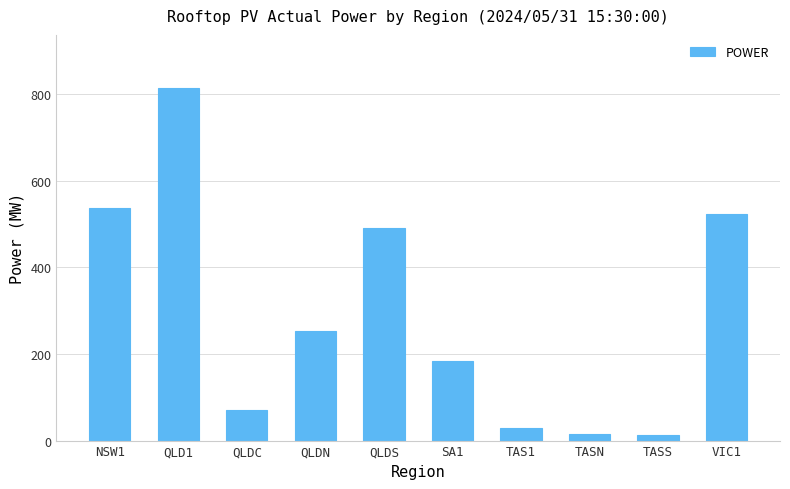

At which category does the chart reach its peak across all series?

QLD1